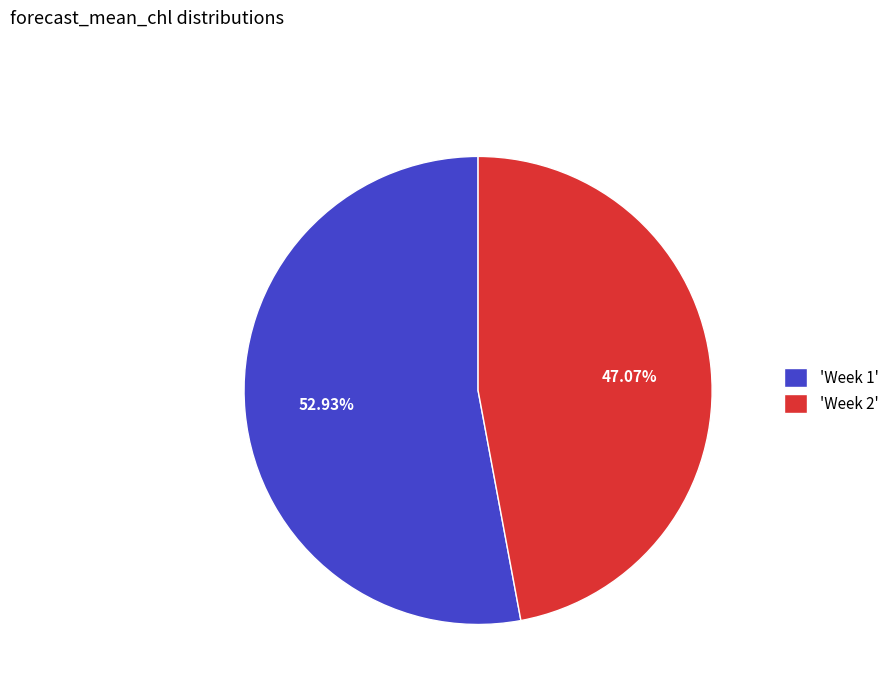

Is there any slice that represents more than half of the pie?

Yes